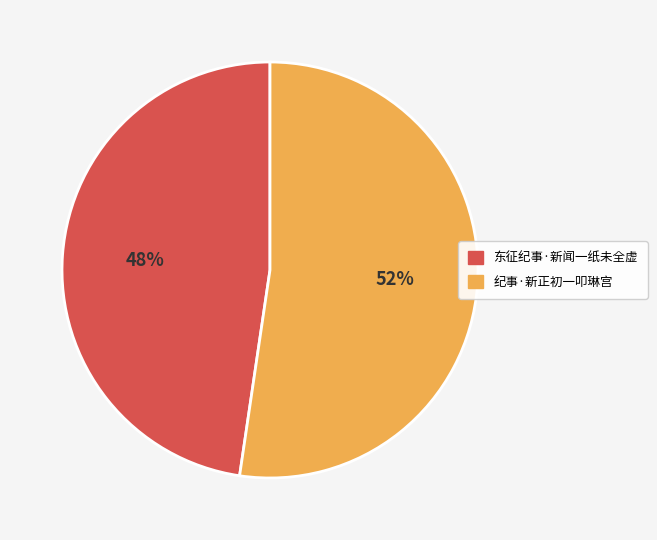

Do 东征纪事·新闻一纸未全虚 and 纪事·新正初一叩琳宫 together represent more than half of the pie?

Yes